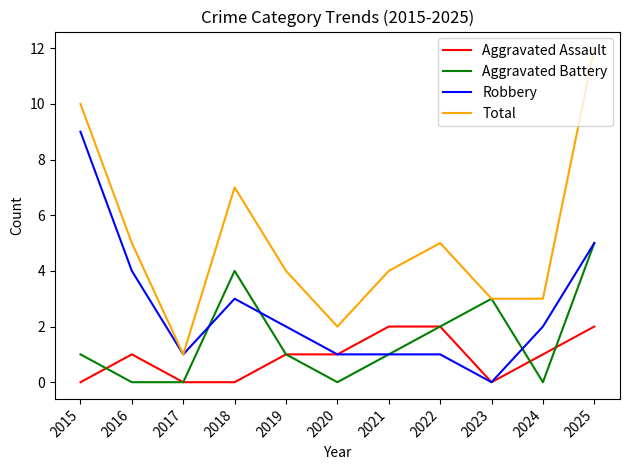

Where is the first local maximum for Robbery?

2018